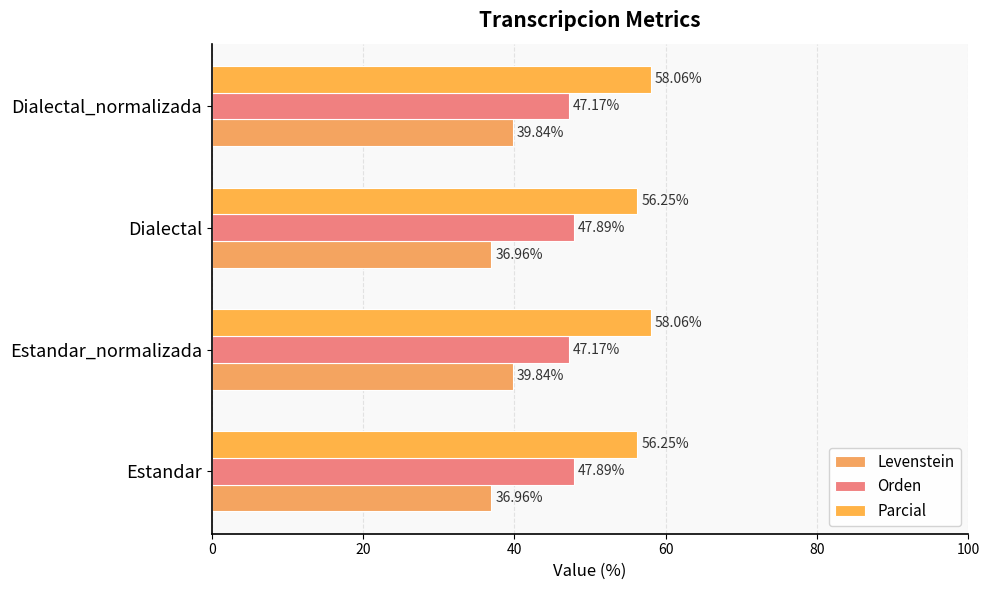

What is the maximum value shown in the chart?

58.1